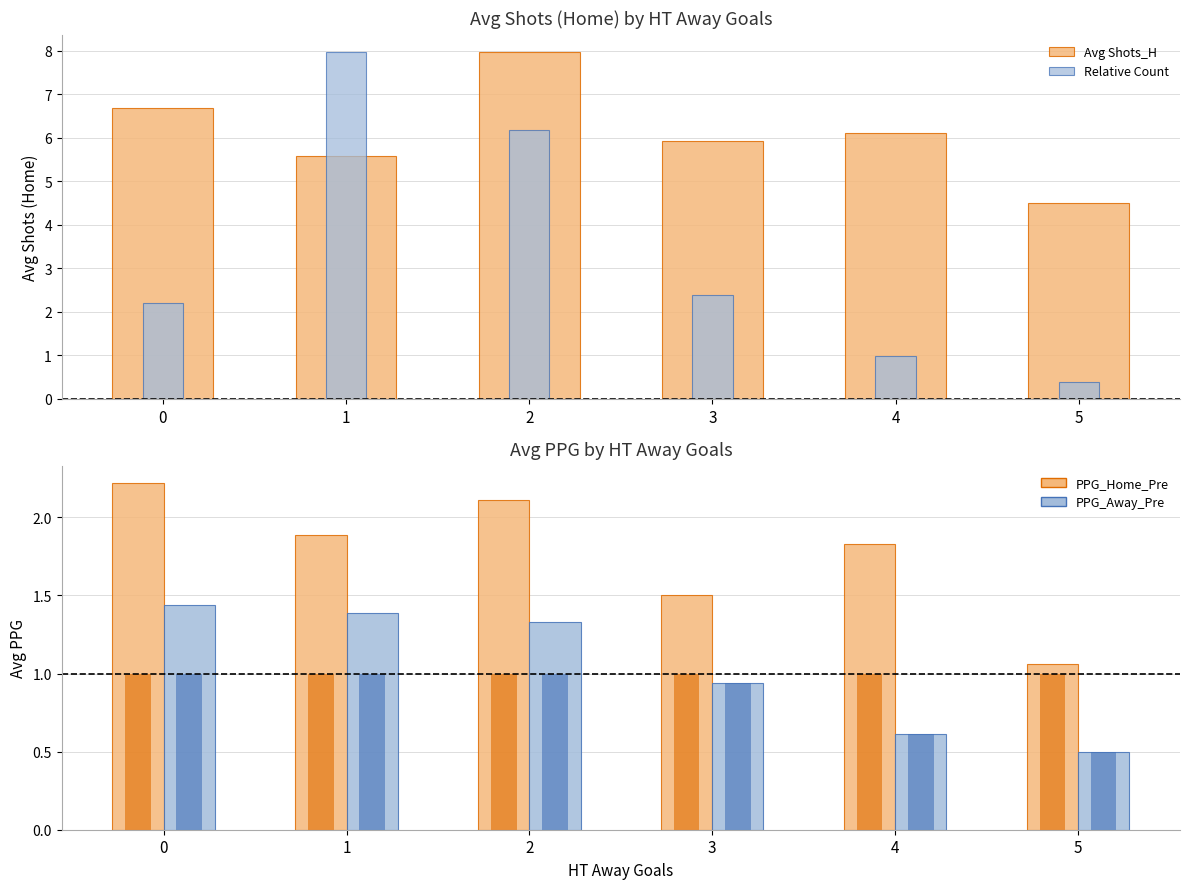

List the series in order of their peak value, highest first.

Avg Shots_H, Relative Count, PPG_Home_Pre, PPG_Away_Pre